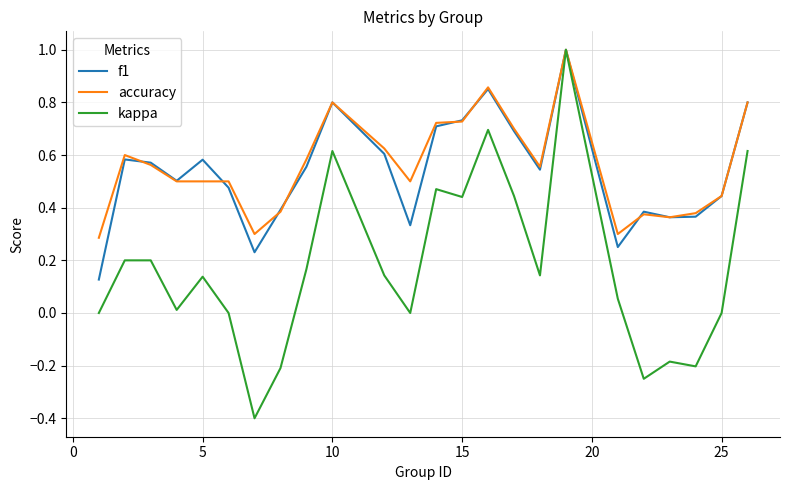

How many interior local valleys does the kappa series have?

7